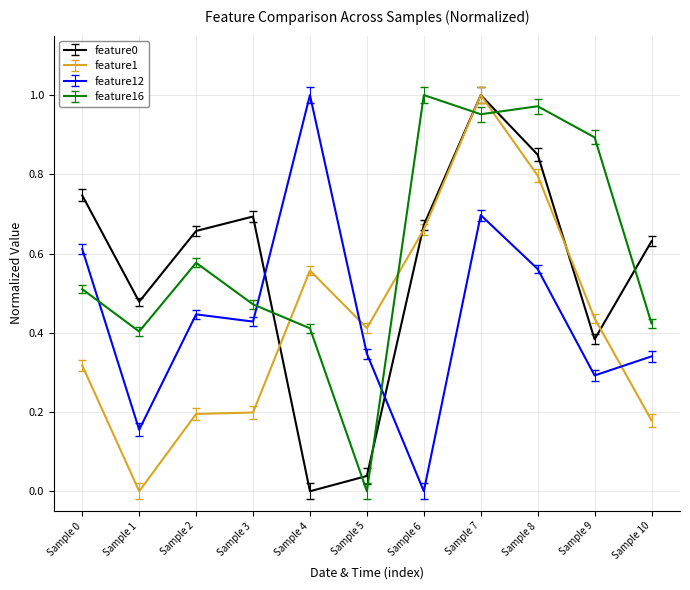

Is it true that feature12 equals 0.1 at Sample 0?

False